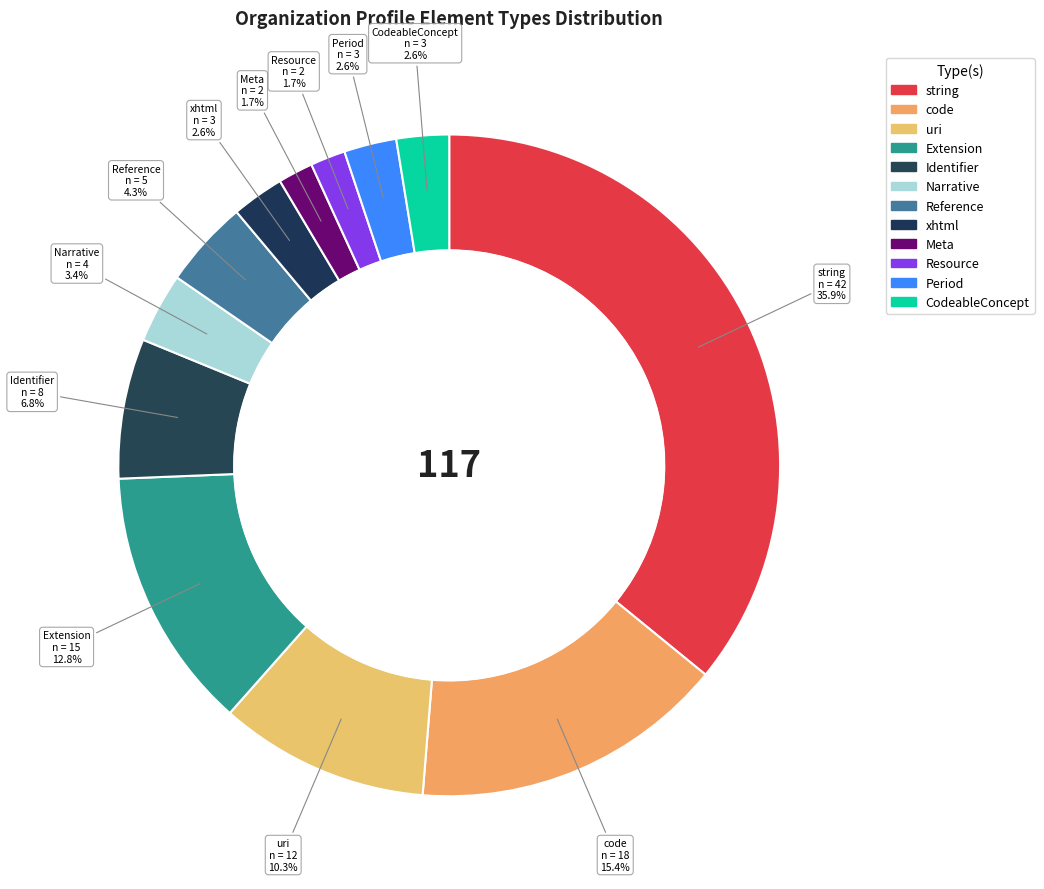

Rank the categories by value from lowest to highest.

Meta, Resource, xhtml, Period, CodeableConcept, Narrative, Reference, Identifier, uri, Extension, code, string